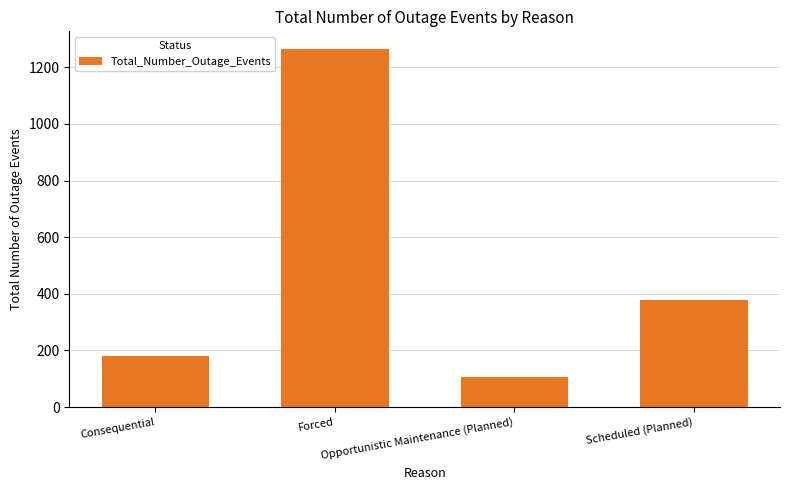

Rank the categories by value from lowest to highest.

Opportunistic Maintenance (Planned), Consequential, Scheduled (Planned), Forced